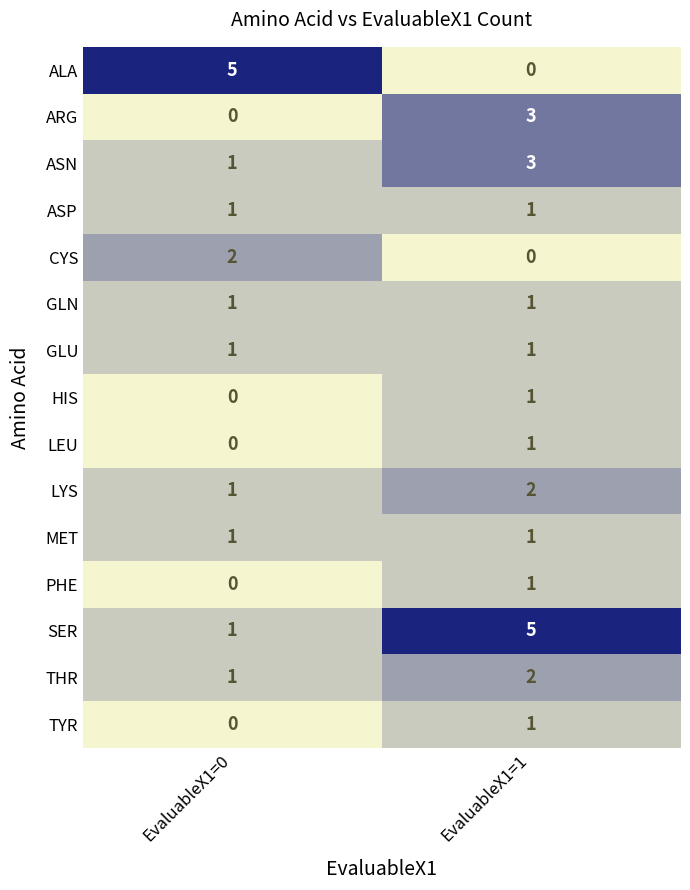

The SER series shows 5 at EvaluableX1=1. True or false?

True